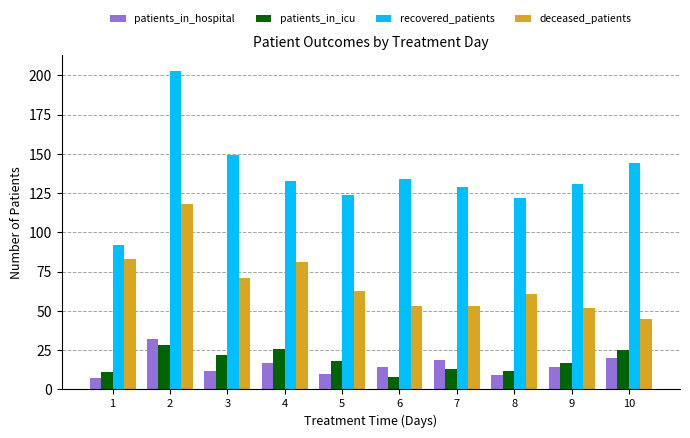

Reading left to right, extract all data points from this chart.

patients_in_hospital: 1=7	2=32	3=12	4=17	5=10	6=14	7=19	8=9	9=14	10=20
patients_in_icu: 1=11	2=28	3=22	4=26	5=18	6=8	7=13	8=12	9=17	10=25
recovered_patients: 1=92	2=203	3=149	4=133	5=124	6=134	7=129	8=122	9=131	10=144
deceased_patients: 1=83	2=118	3=71	4=81	5=63	6=53	7=53	8=61	9=52	10=45